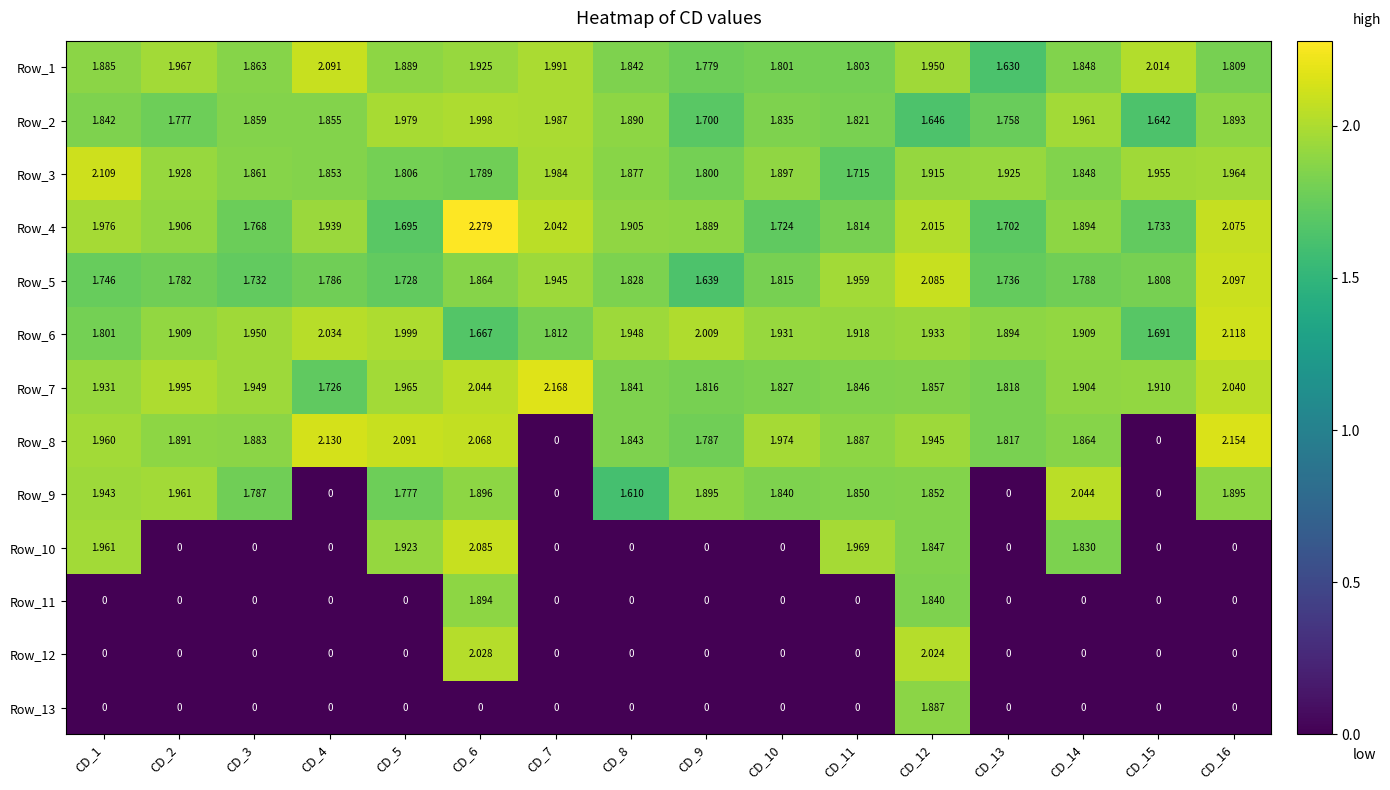

Count the number of data series in this chart.

13